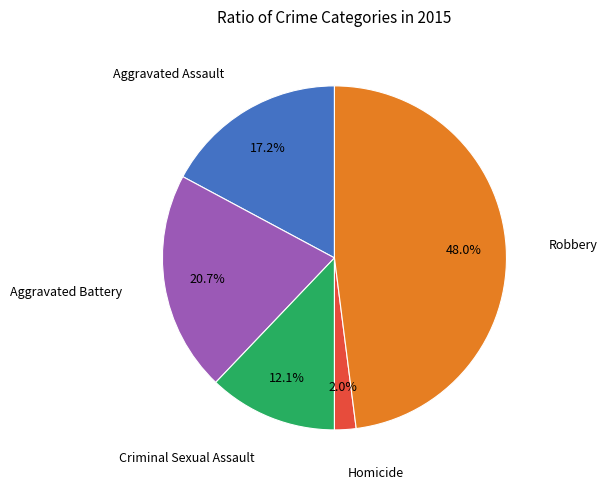

Does any single category account for the majority?

No